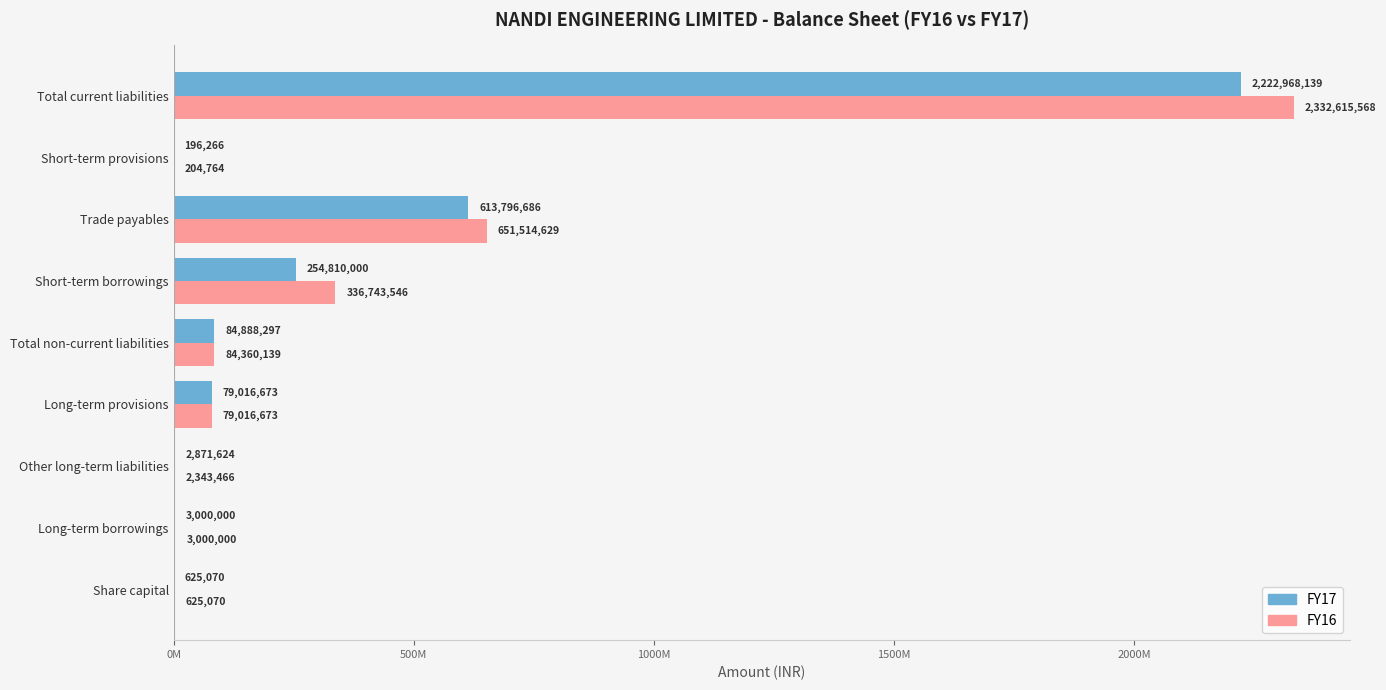

What is the difference between the second highest and second lowest values in the FY16 series?

650889559